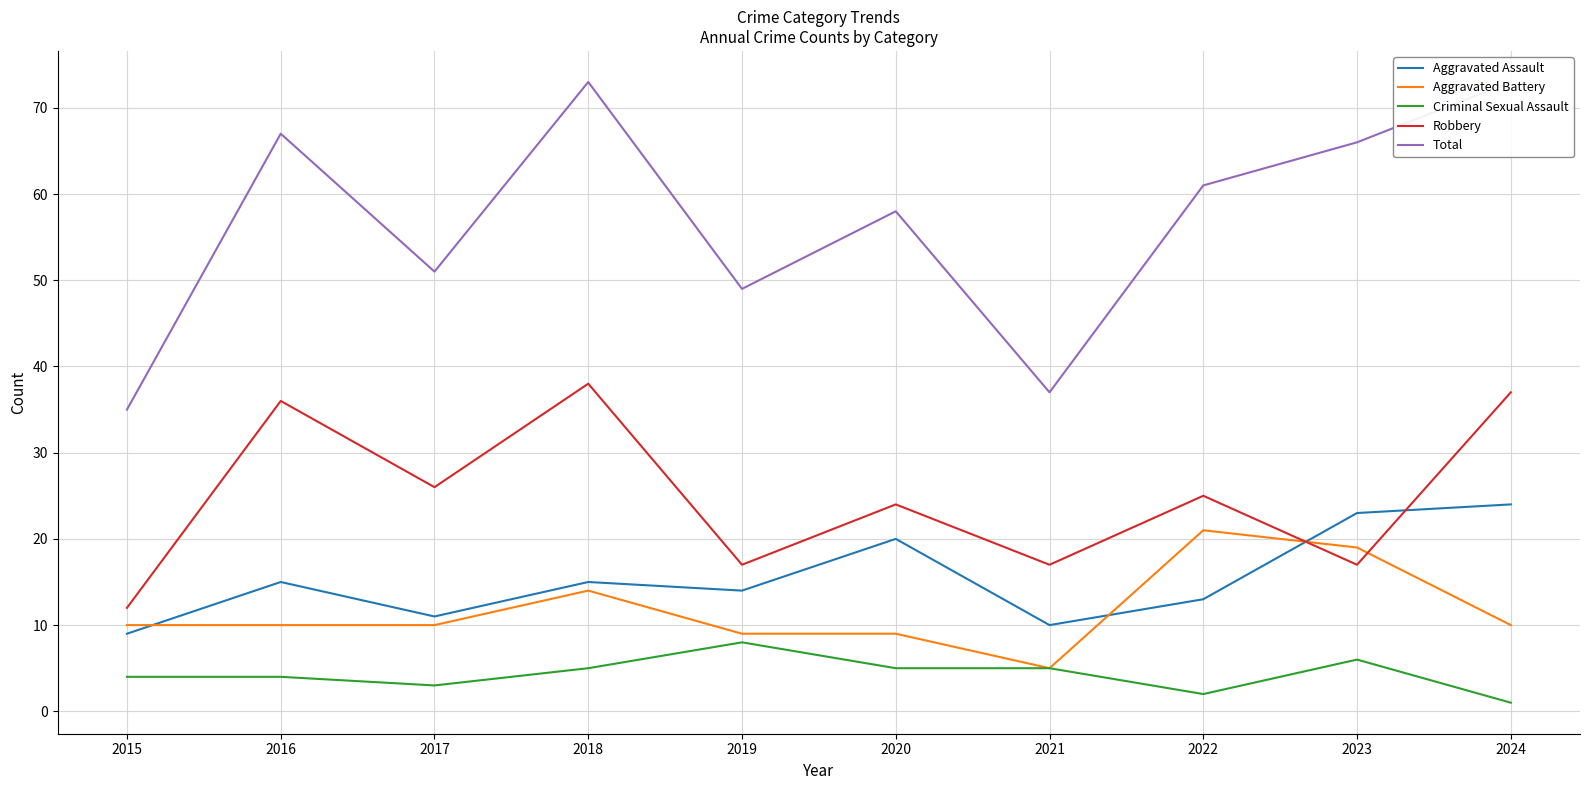

Read the Criminal Sexual Assault value at 2020.

5